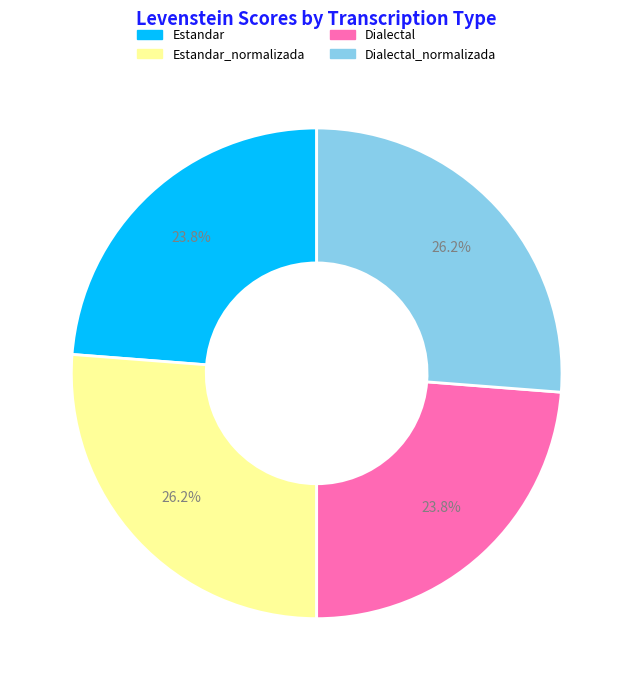

Is there a majority slice in this chart?

No